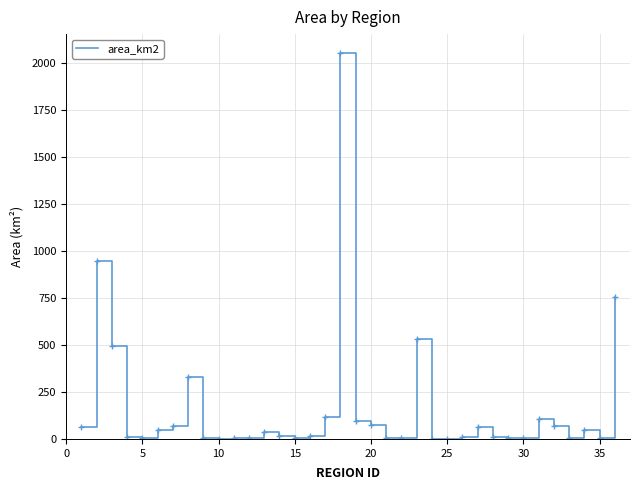

What is the difference between the maximum and minimum values?

2052.0